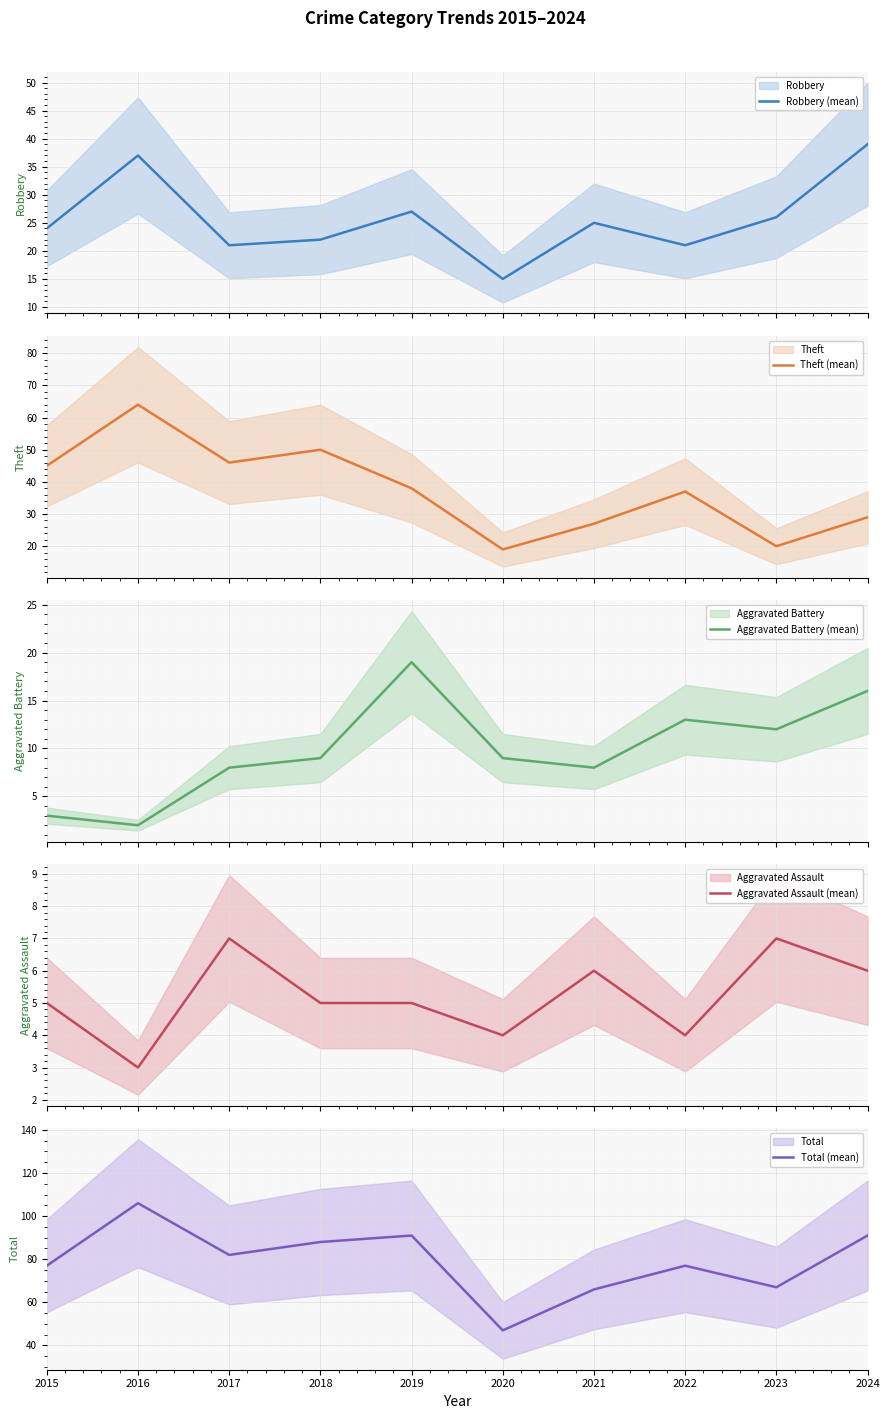

Rank the series by their maximum value, from lowest to highest.

Aggravated Assault (mean), Aggravated Battery (mean), Robbery (mean), Theft (mean), Total (mean)